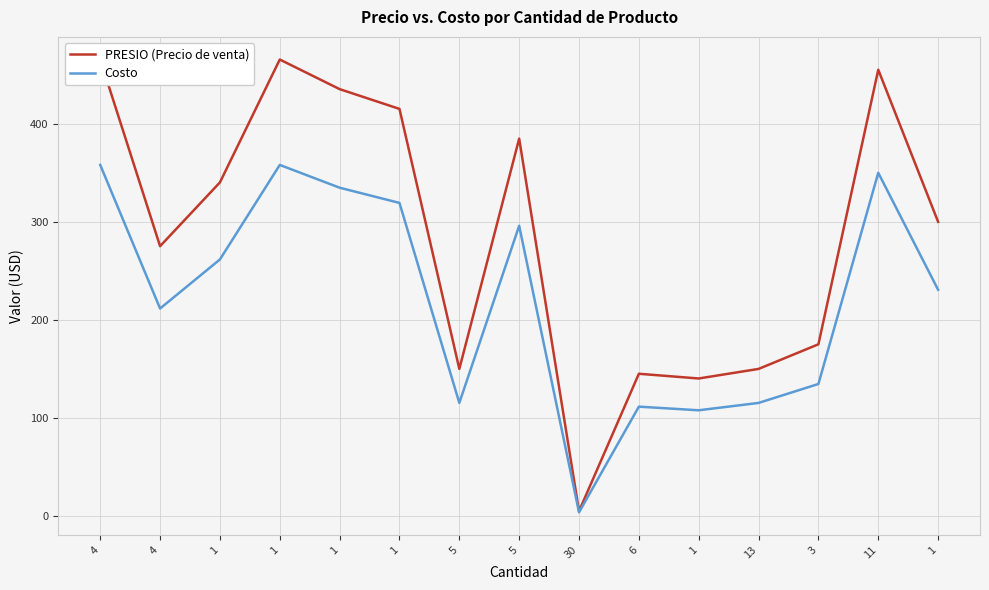

At which category does PRESIO (Precio de venta) reach its first local peak?

1